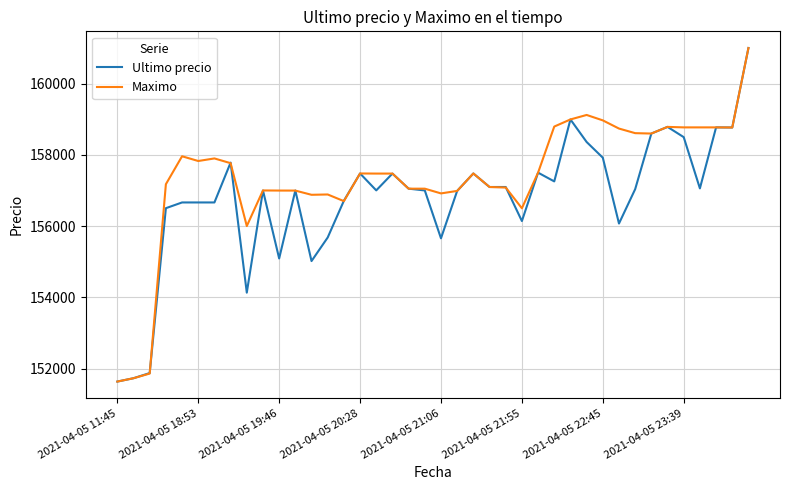

What is the highest value of the Maximo series?

161000